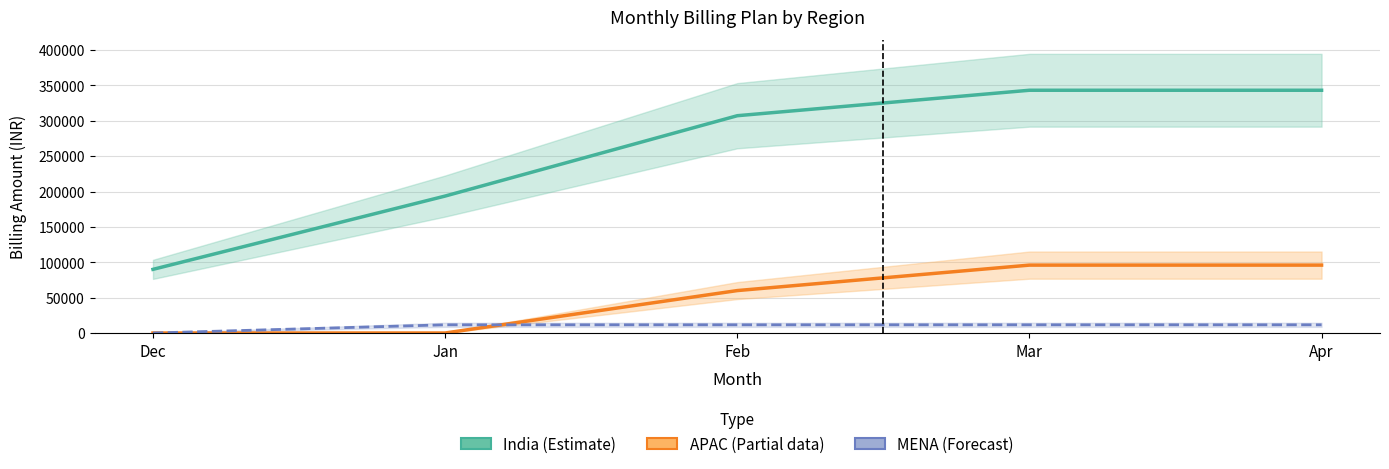

True or false: MENA (Forecast) and APAC (Partial) cross at least once.

True